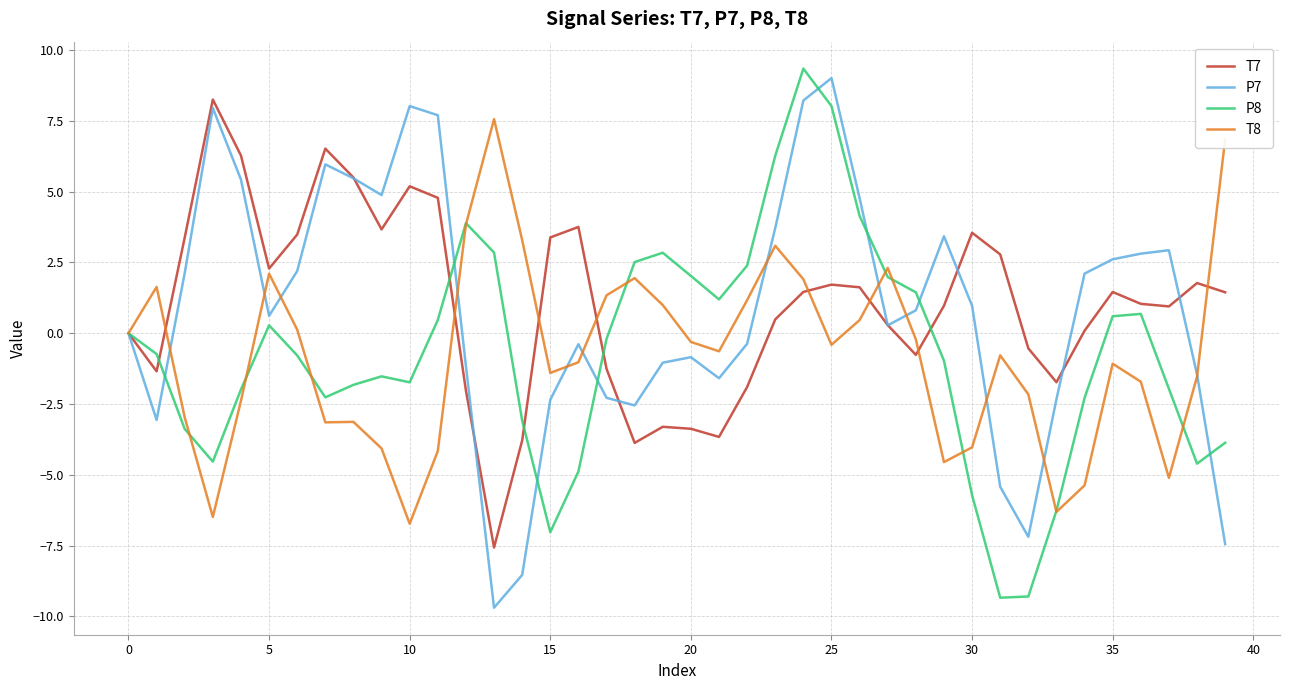

How many lines are shown in the chart?

4